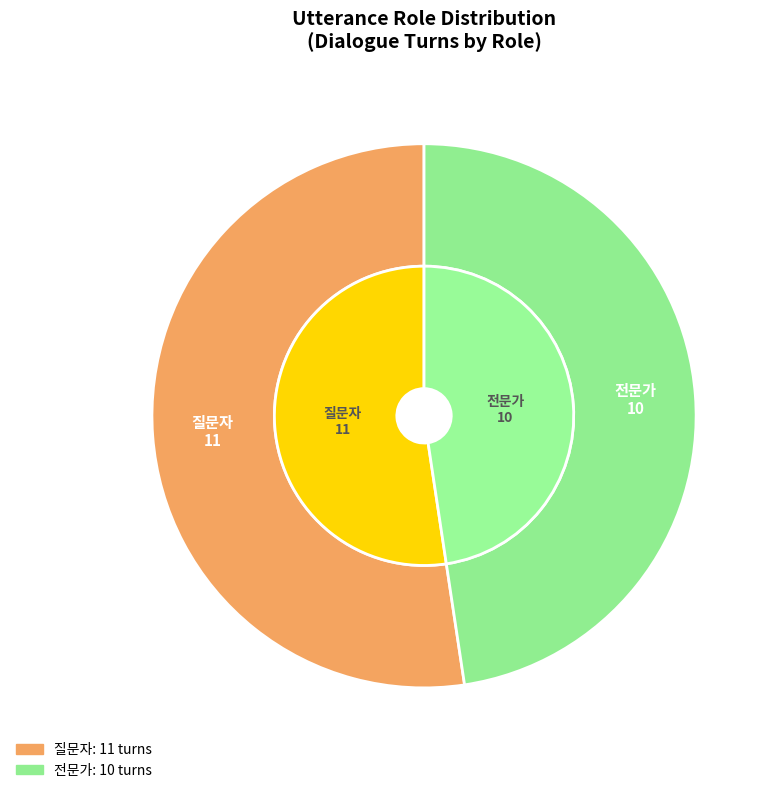

Which category has the biggest portion of the pie?

질문자